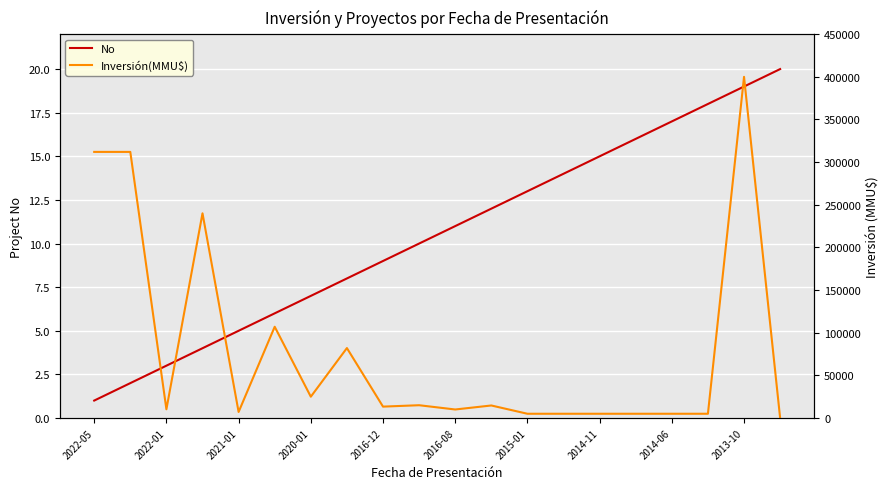

What is the greatest value displayed?

400000